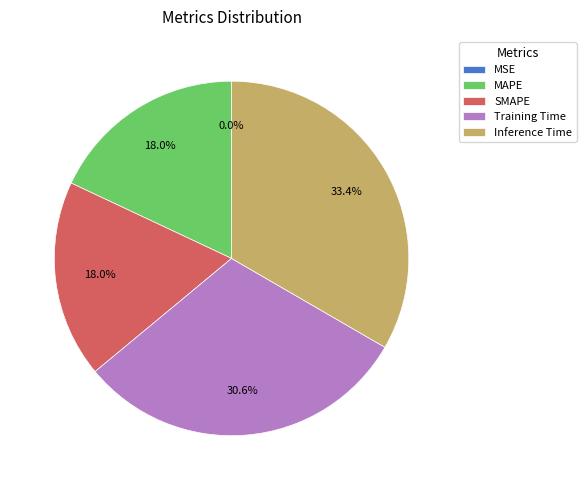

Is there any slice that represents more than half of the pie?

No